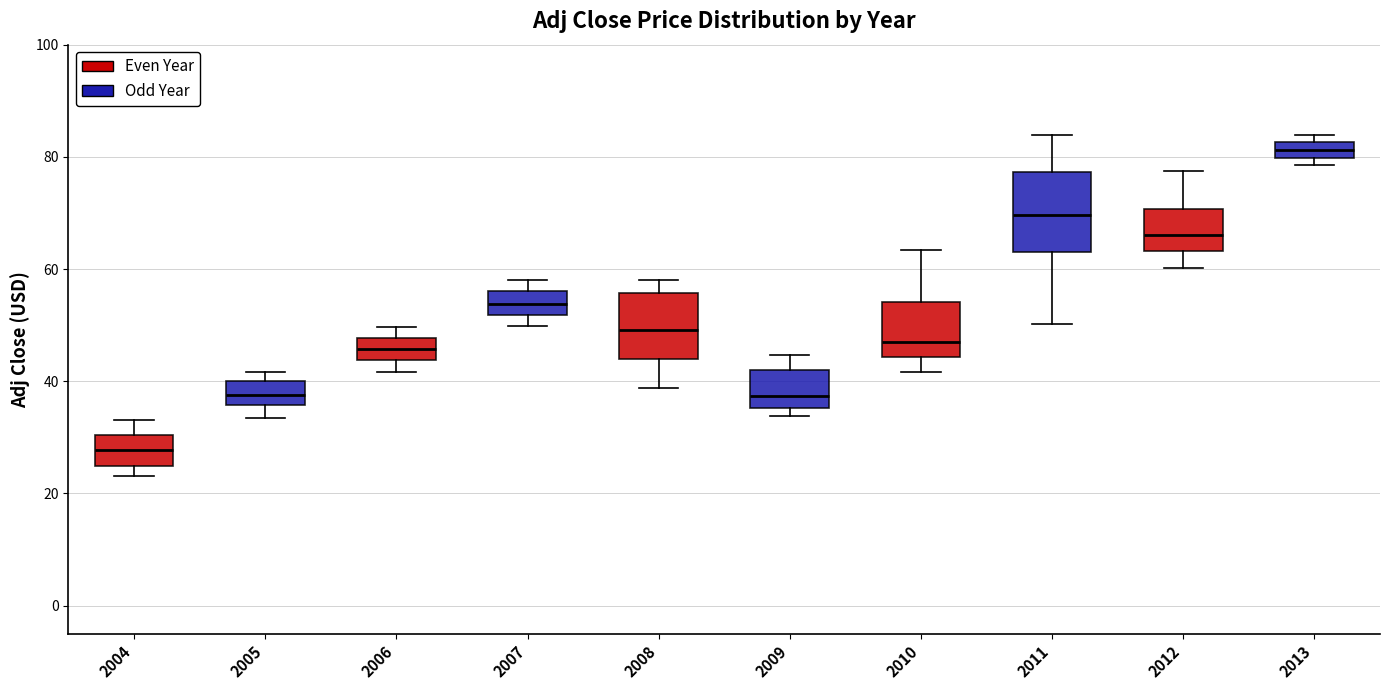

Comparing the boxes themselves (not the whiskers), which one is the tallest?

2011